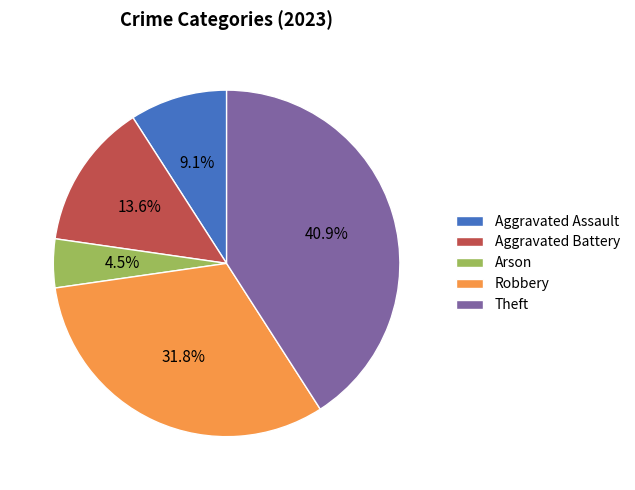

True or false: Theft accounts for 33% of the total.

False